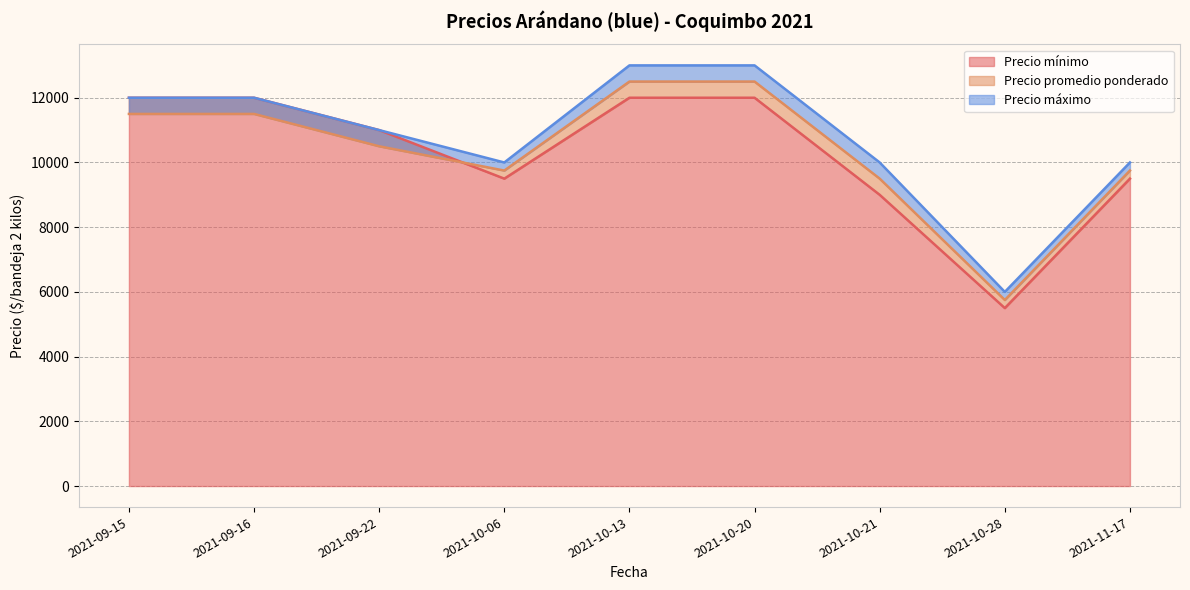

True or false: Precio mínimo has more than 2 interior local peaks.

False